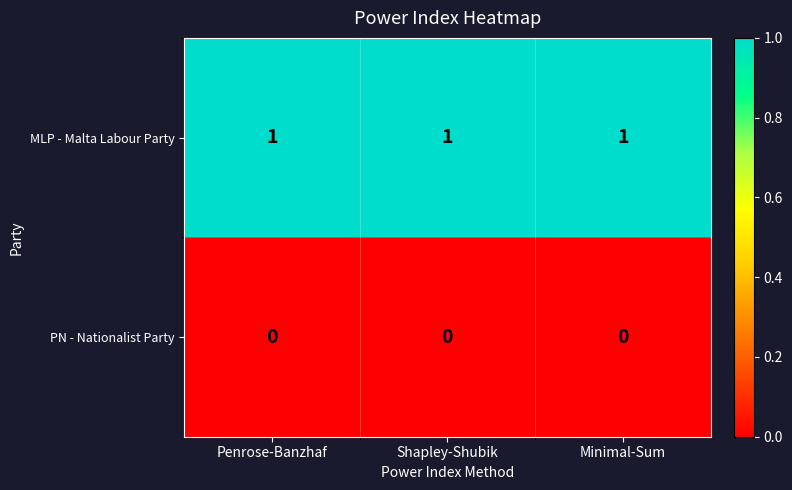

At how many categories does at least one series exceed 0?

3